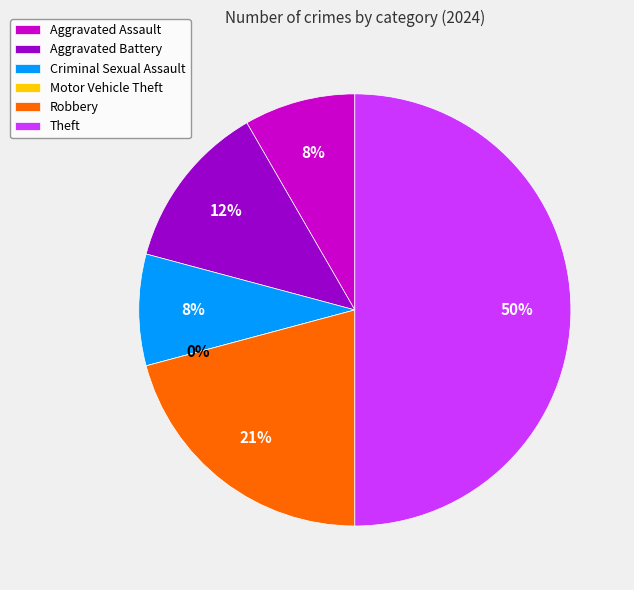

How many segments does this pie chart have?

6